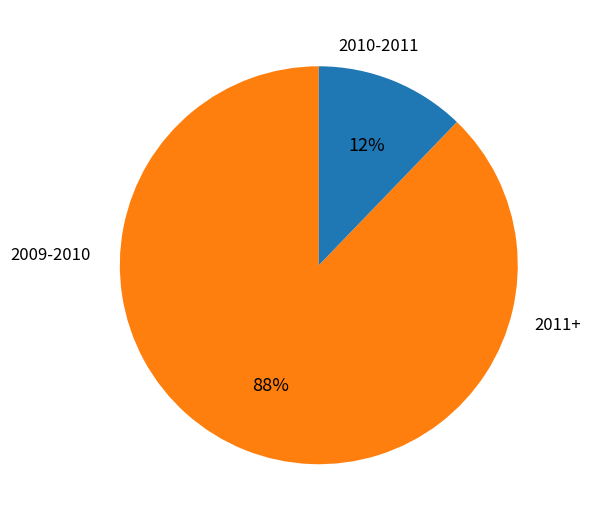

To the nearest percent, what is the average slice percentage?

50%